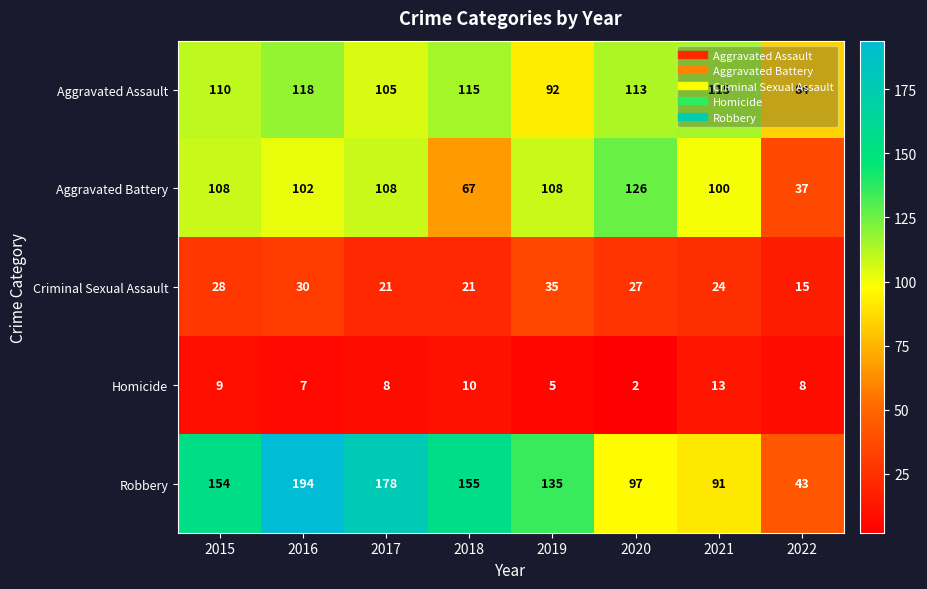

How many series are shown in this chart?

5